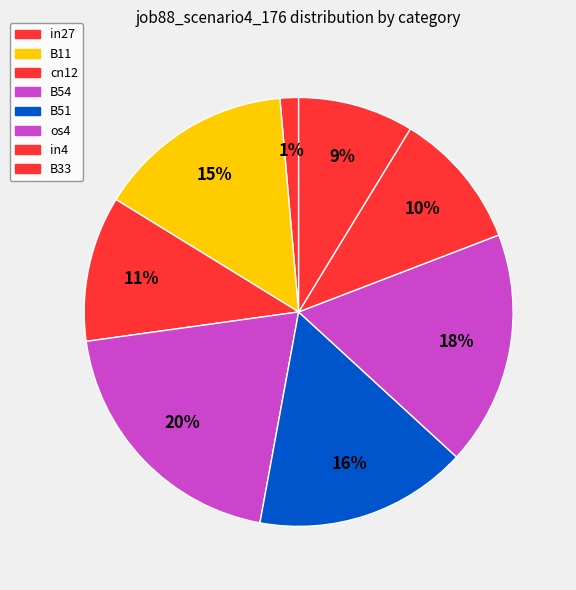

Which slice is the smallest?

in27